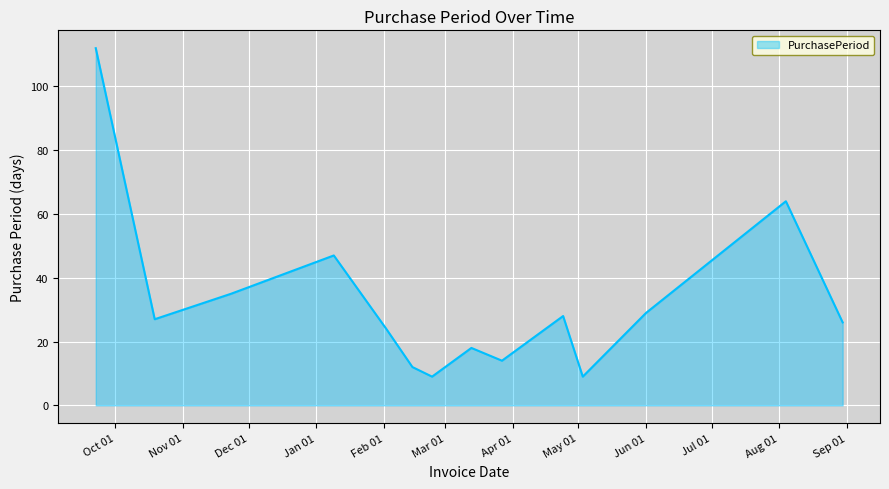

What is the minimum value shown in the chart?

9